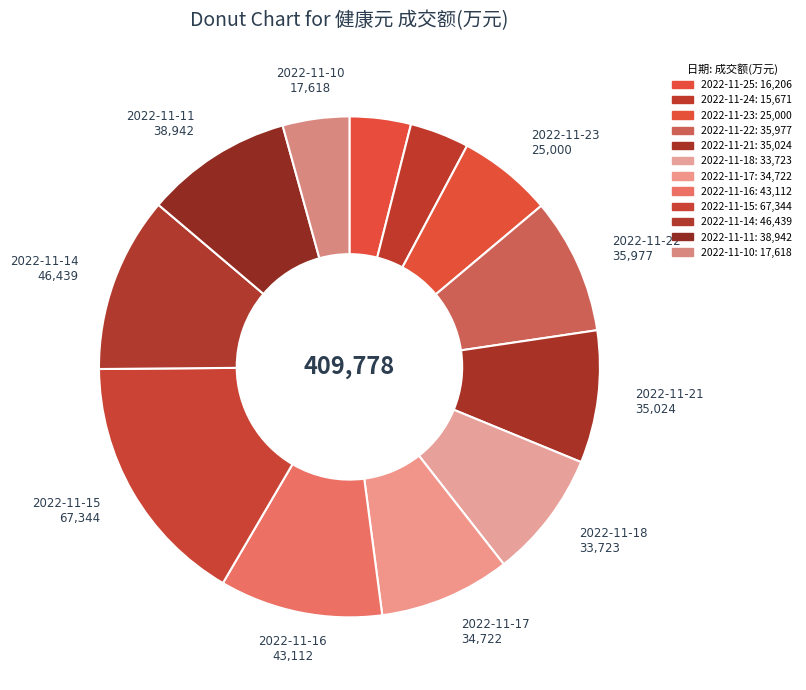

How many slices are in this pie chart?

12